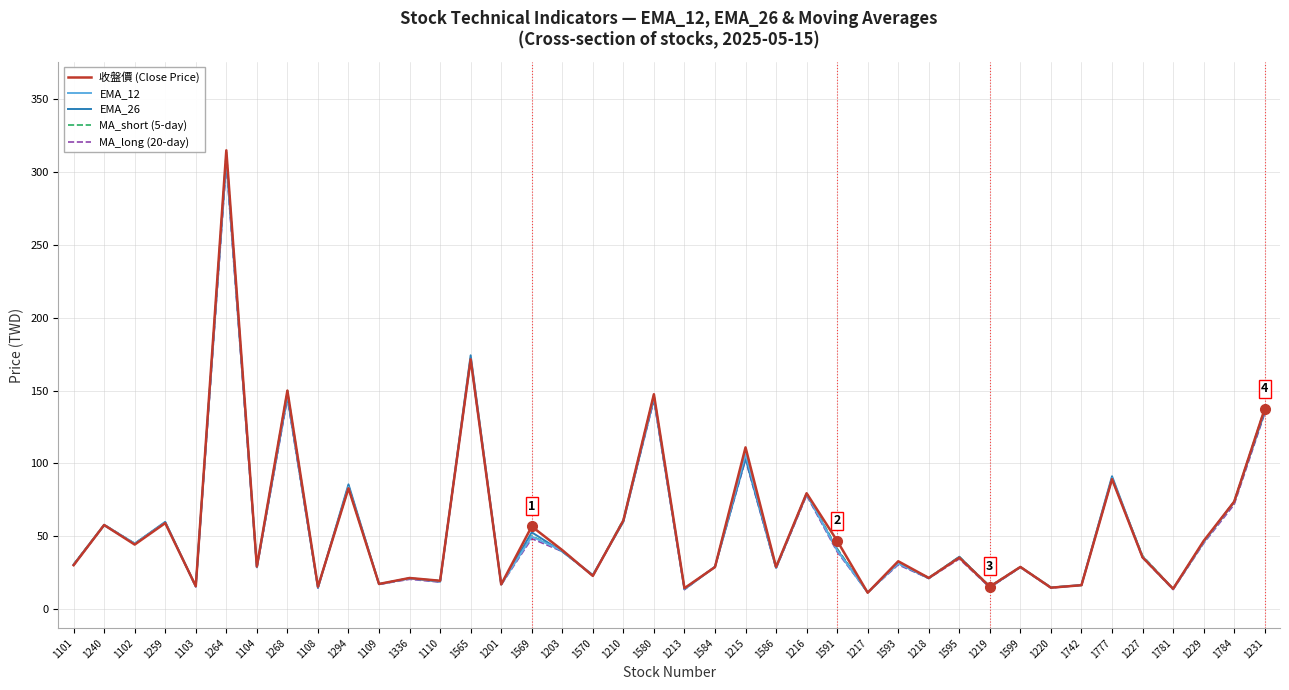

What position from the right is 1584?

19